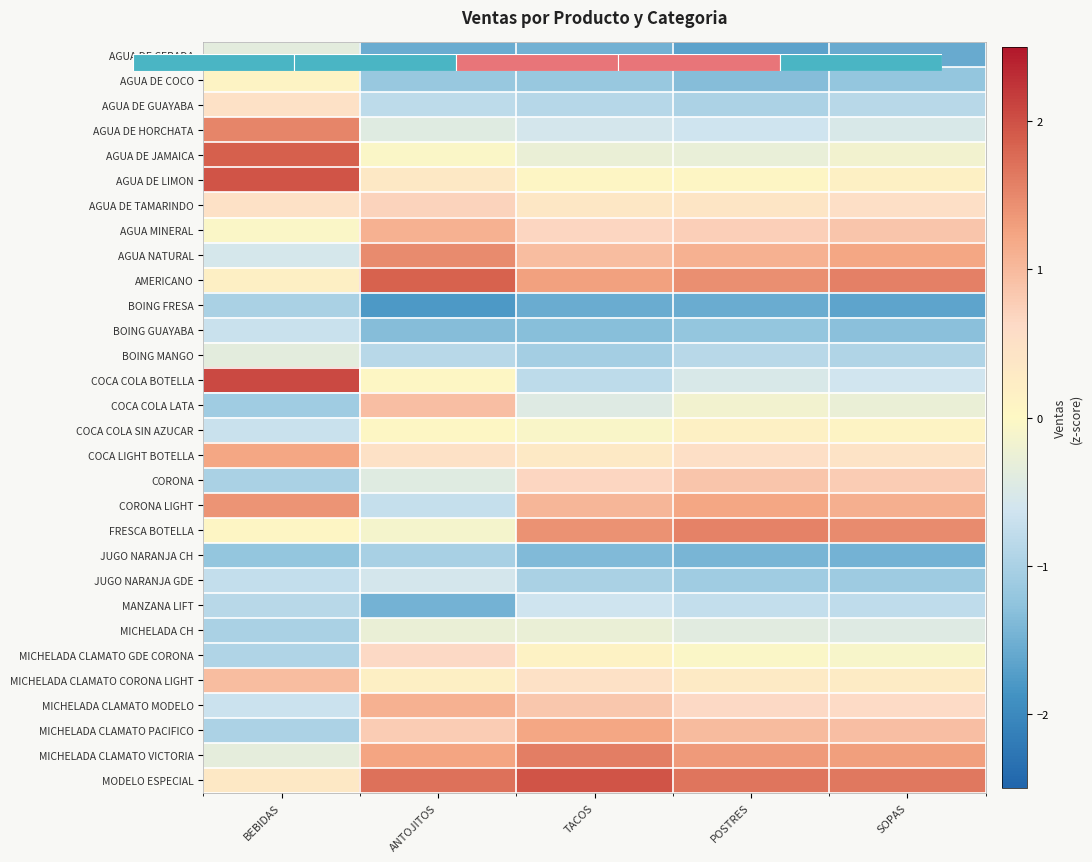

The value of CORONA LIGHT at SOPAS is 1.1. True or false?

True